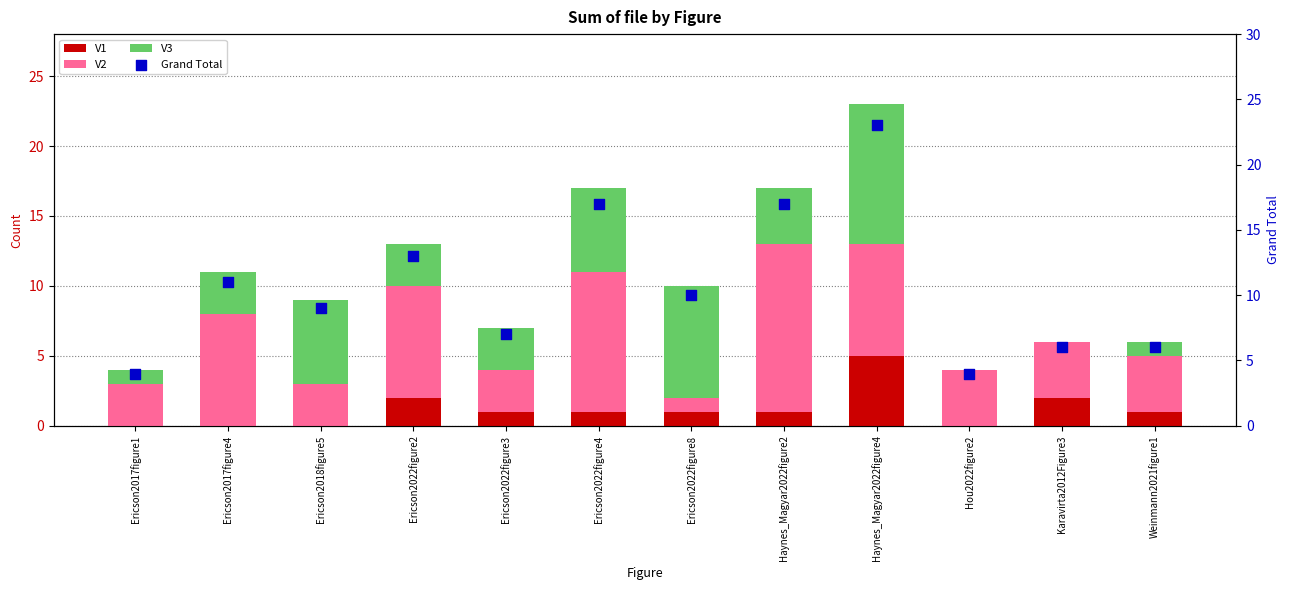

What is the total value across all series at Ericson2022figure4?

34